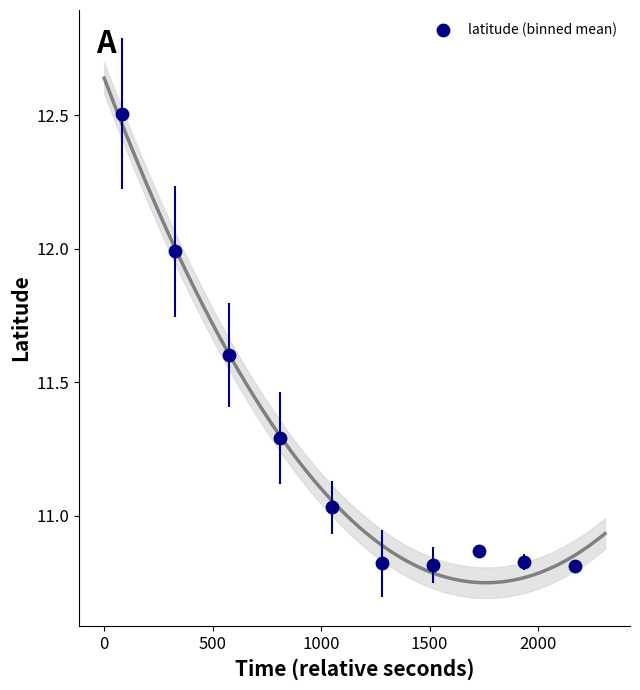

What is the average Y value?

11.3